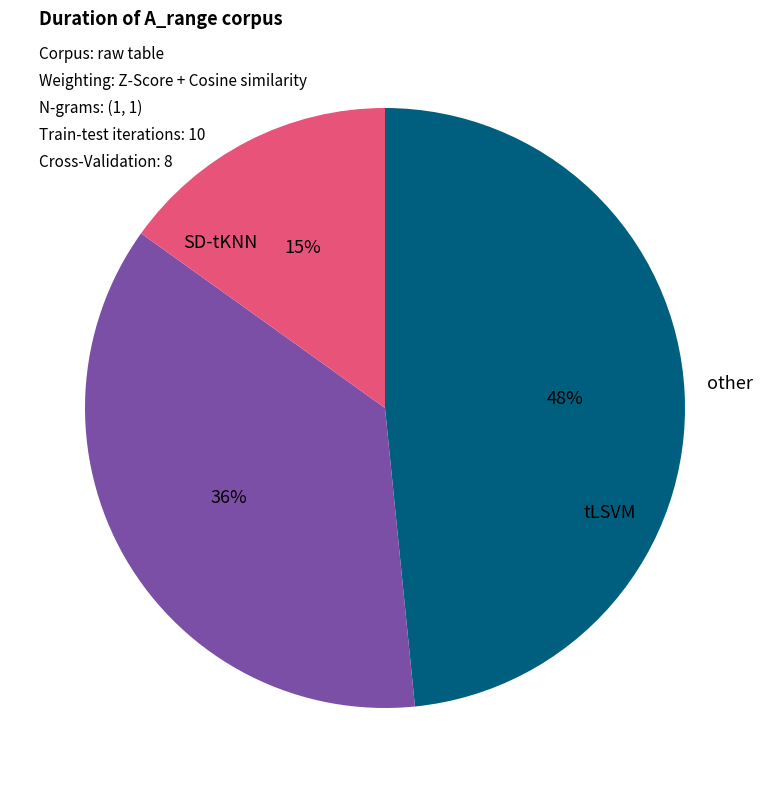

How many segments does this pie chart have?

3